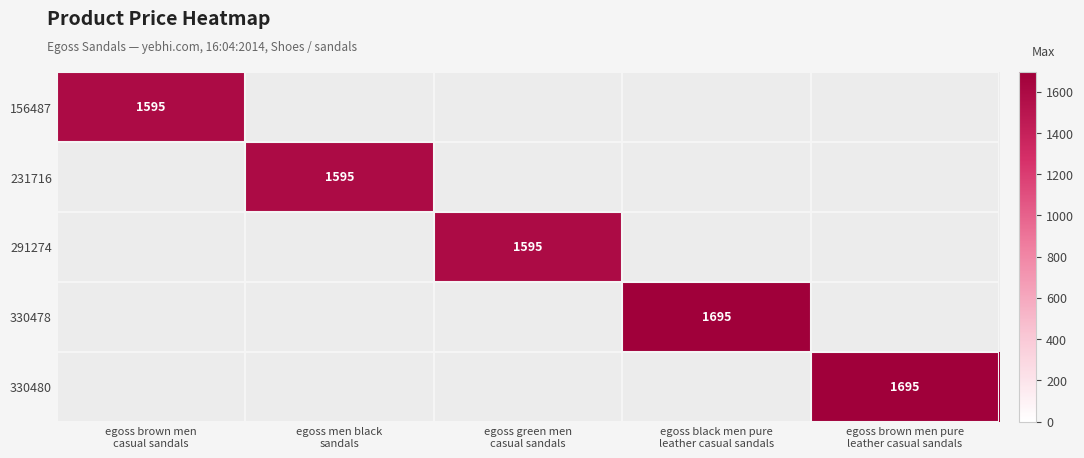

List the series in order of their overall mean, highest first.

156487, 231716, 291274, 330478, 330480